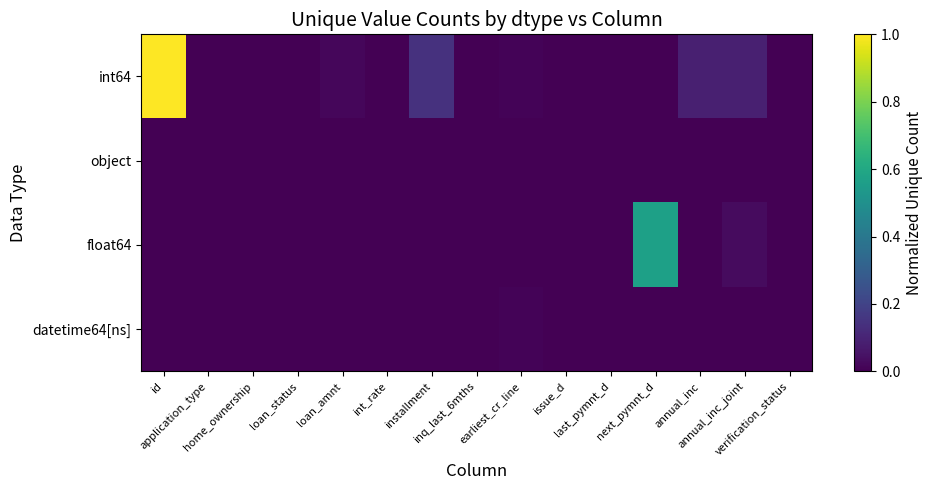

At inq_last_6mths, list the series in order from largest to smallest.

int64, object, float64, datetime64[ns]